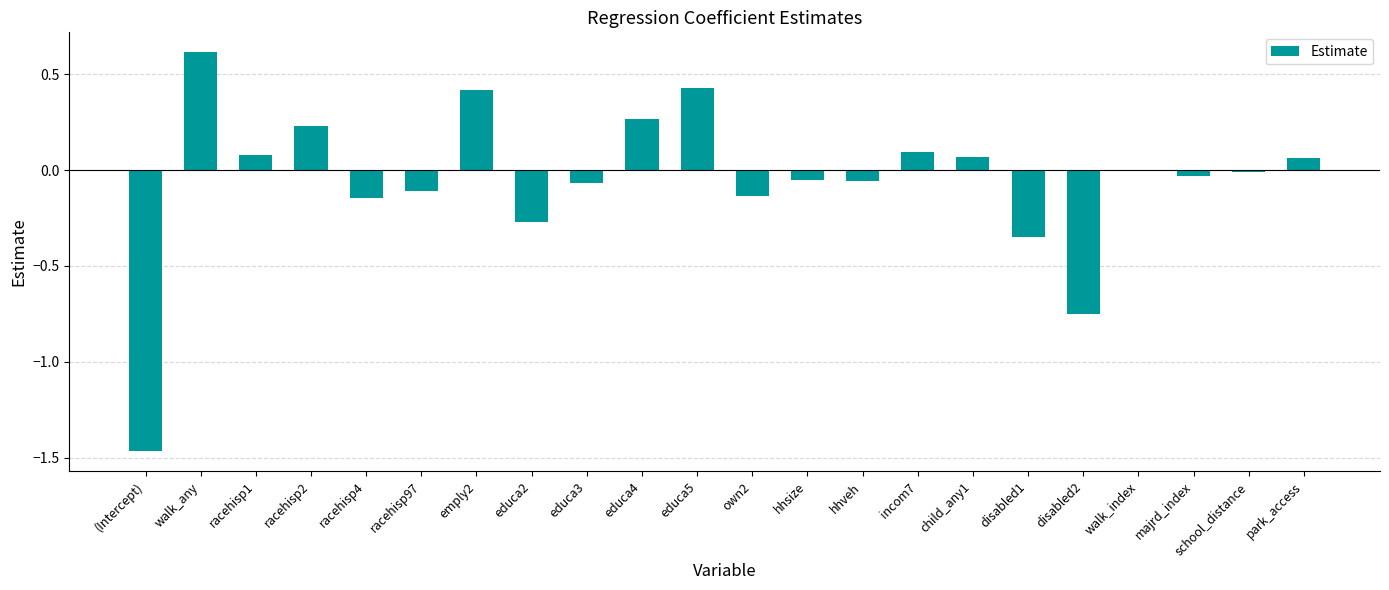

How many bars are there in total?

22